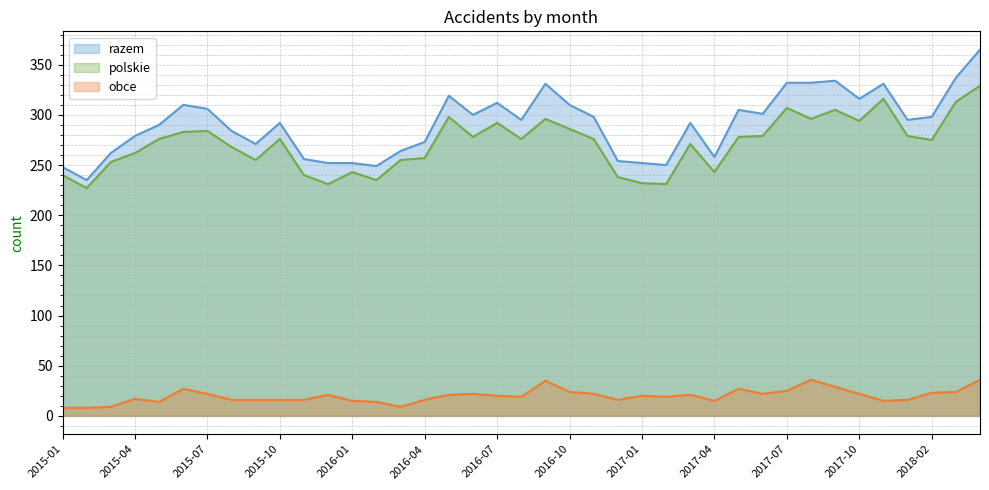

Count the number of categories in the chart.

39